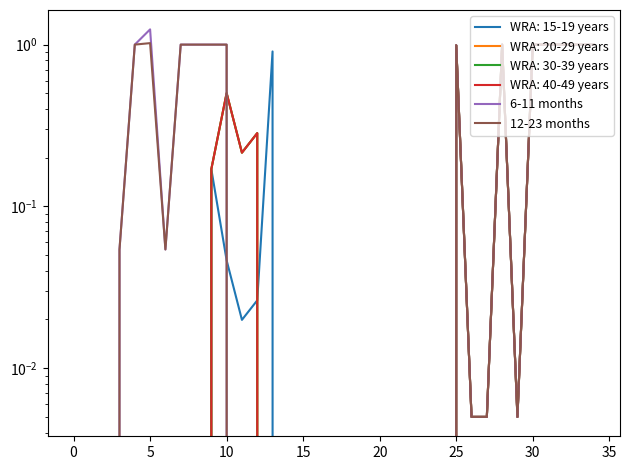

What value does the 12-23 months series have at 30?

1.0